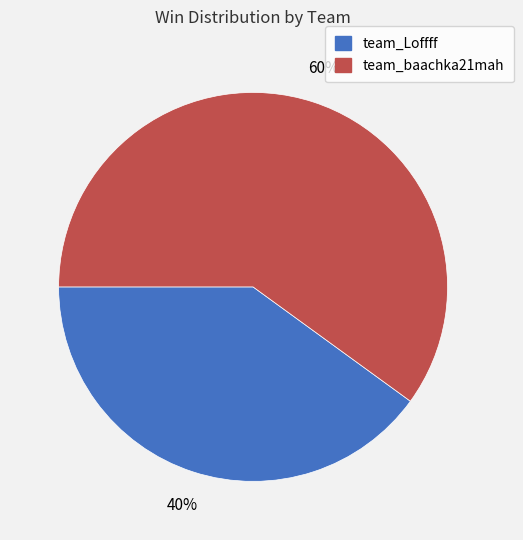

Is it true that team_baachka21mah is 60% of the pie?

True